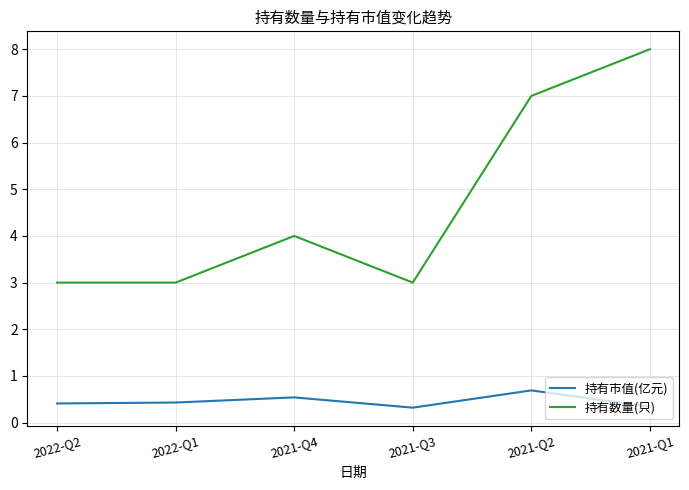

True or false: 持有数量(只) and 持有市值(亿元) cross at least once.

False